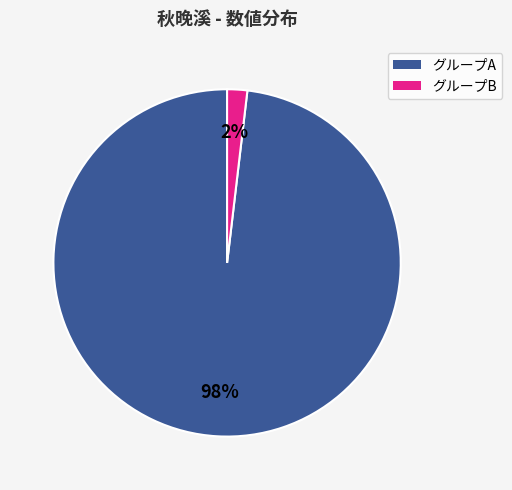

To the nearest percent, what is the average slice percentage?

50%